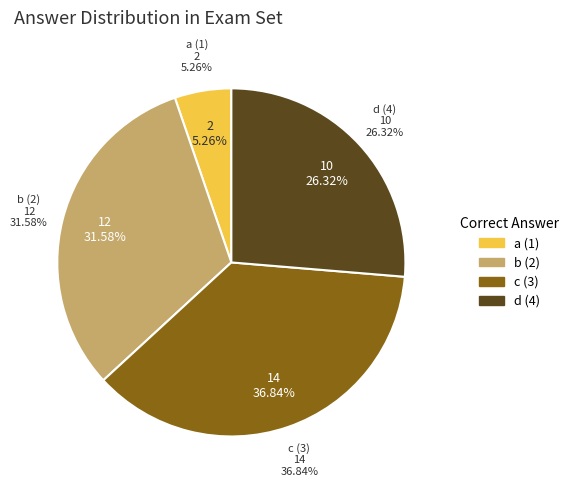

Does any single category account for the majority?

No